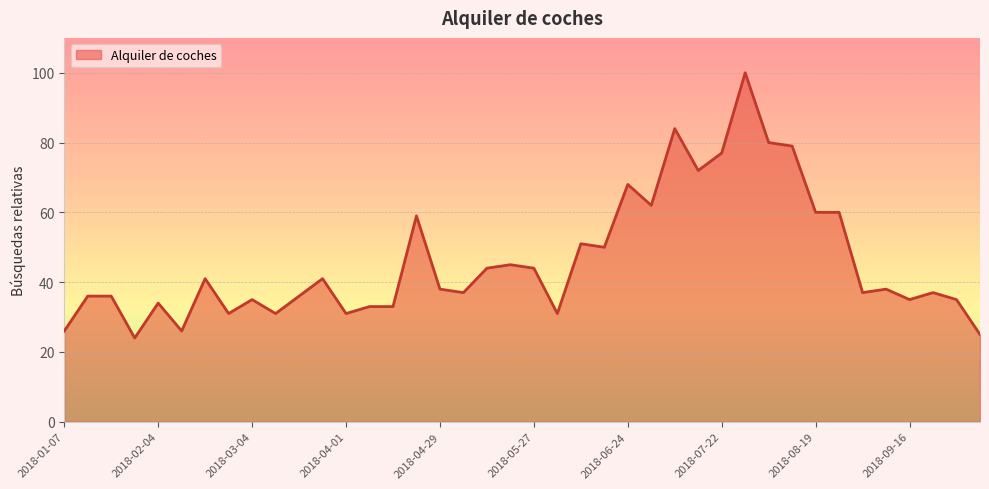

What is the greatest value displayed?

100